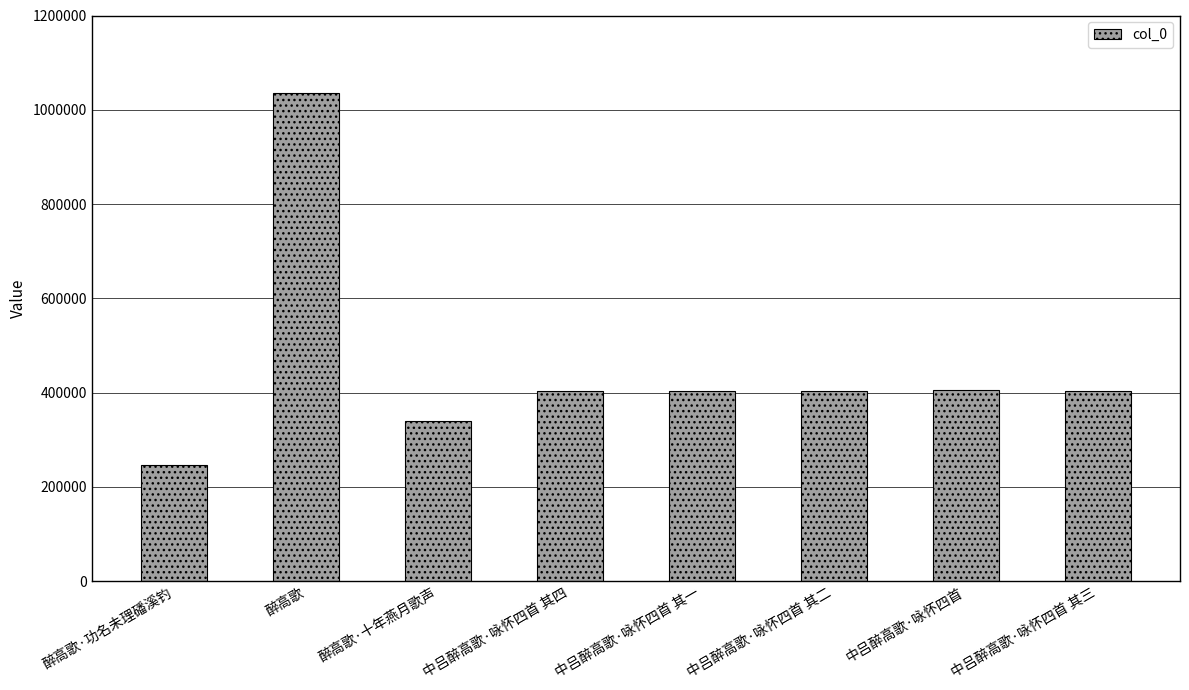

What is the minimum value shown in the chart?

246705